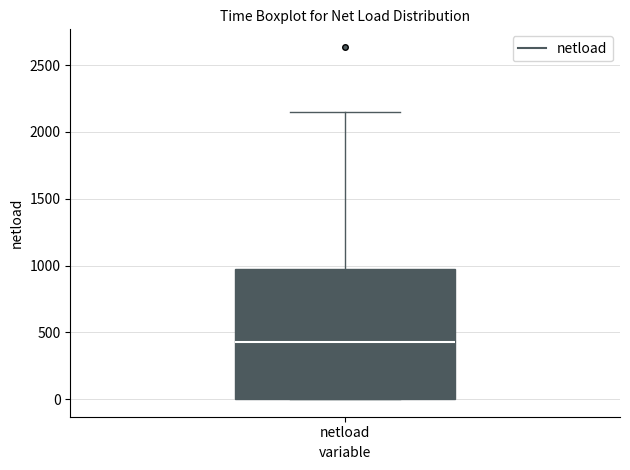

Read this box plot against the y-axis: the position of the median line, the range covered by the box, and the ends of both whiskers. The values are not printed on the chart, so give them approximately, as read against the axis.

median 450, box 0 to 950, whiskers 0 to 2150